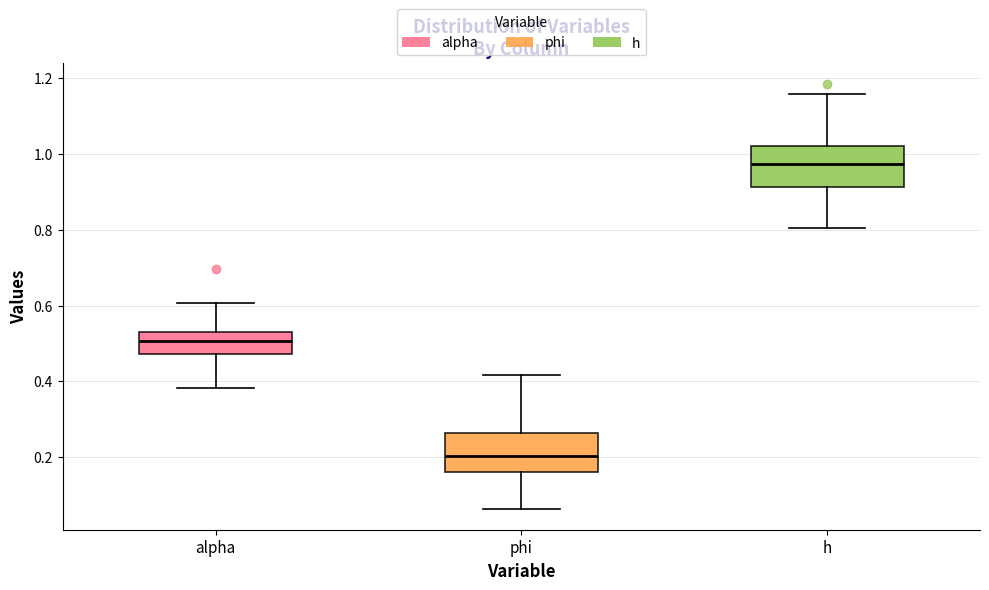

Where does the median line of the box for alpha sit on the y-axis? The values are not printed on the chart, so give them approximately, as read against the axis.

0.50